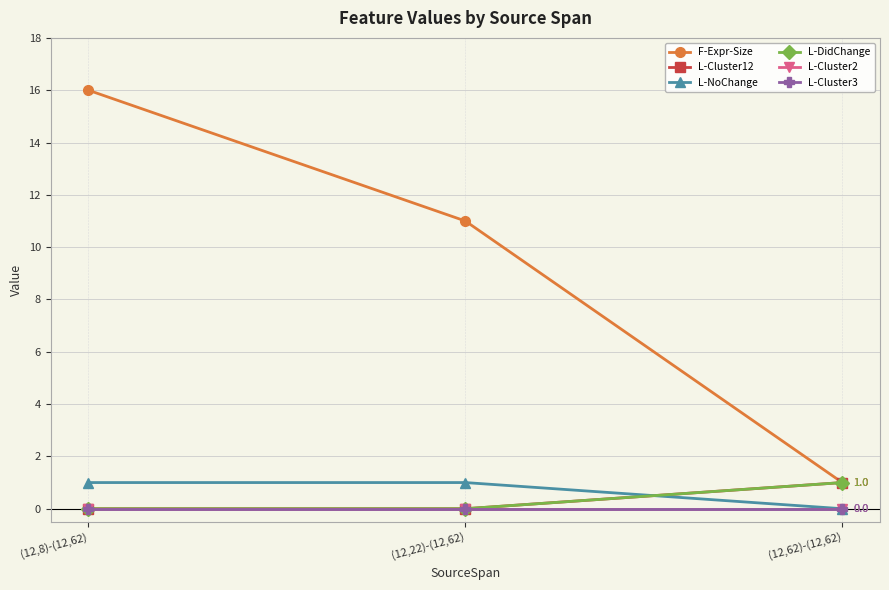

Does the chart have visible grid lines?

Yes